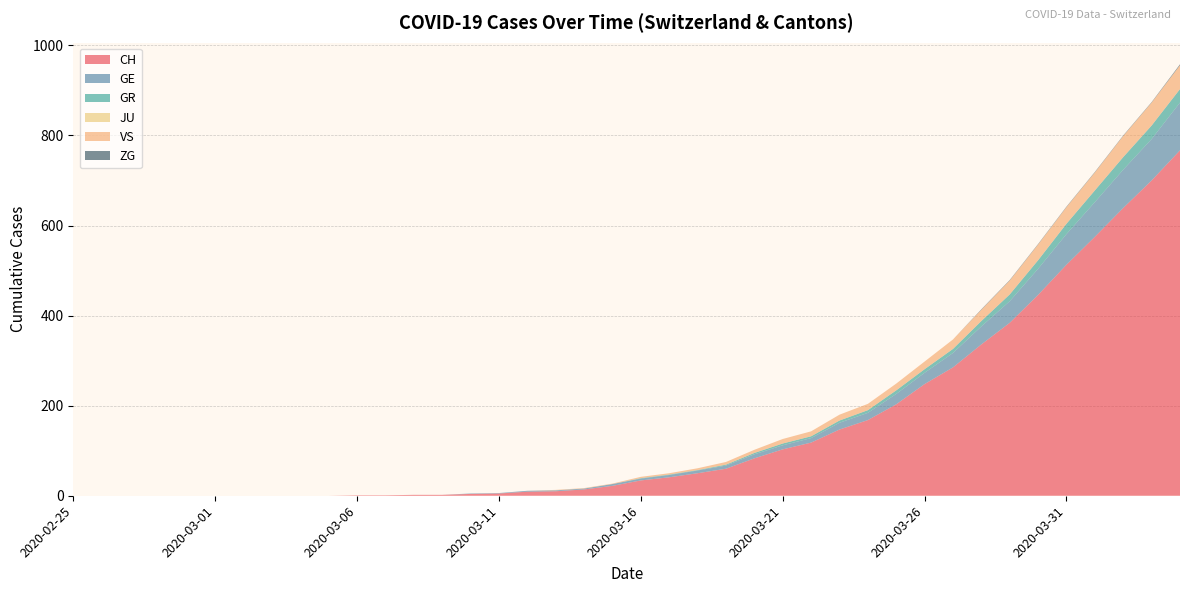

Reading right to left, list all the values displayed in this chart.

CH: 2020-04-04=767	2020-04-03=700	2020-04-02=639	2020-04-01=575	2020-03-31=513	2020-03-30=446	2020-03-29=384	2020-03-28=336	2020-03-27=285	2020-03-26=248	2020-03-25=203	2020-03-24=168	2020-03-23=147	2020-03-22=118	2020-03-21=103	2020-03-20=83	2020-03-19=60	2020-03-18=50	2020-03-17=41	2020-03-16=34	2020-03-15=22	2020-03-14=14	2020-03-13=10	2020-03-12=9	2020-03-11=5	2020-03-10=4	2020-03-09=2	2020-03-08=2	2020-03-07=1	2020-03-06=1	2020-03-05=0	2020-03-04=0	2020-03-03=0	2020-03-02=0	2020-03-01=0	2020-02-29=0	2020-02-28=0	2020-02-27=0	2020-02-26=0	2020-02-25=0
GE: 2020-04-04=106	2020-04-03=92	2020-04-02=85	2020-04-01=77	2020-03-31=68	2020-03-30=58	2020-03-29=48	2020-03-28=40	2020-03-27=32	2020-03-26=25	2020-03-25=23	2020-03-24=16	2020-03-23=15	2020-03-22=10	2020-03-21=9	2020-03-20=9	2020-03-19=7	2020-03-18=6	2020-03-17=5	2020-03-16=4	2020-03-15=4	2020-03-14=2	2020-03-13=2	2020-03-12=2	2020-03-11=1	2020-03-10=1	2020-03-09=0	2020-03-08=0	2020-03-07=0	2020-03-06=0	2020-03-05=0	2020-03-04=0	2020-03-03=0	2020-03-02=0	2020-03-01=0	2020-02-29=0	2020-02-28=0	2020-02-27=0	2020-02-26=0	2020-02-25=0
GR: 2020-04-04=30	2020-04-03=30	2020-04-02=28	2020-04-01=26	2020-03-31=23	2020-03-30=19	2020-03-29=15	2020-03-28=12	2020-03-27=9	2020-03-26=8	2020-03-25=8	2020-03-24=6	2020-03-23=5	2020-03-22=4	2020-03-21=4	2020-03-20=3	2020-03-19=2	2020-03-18=1	2020-03-17=1	2020-03-16=1	2020-03-15=0	2020-03-14=0	2020-03-13=0	2020-03-12=0	2020-03-11=0	2020-03-10=0	2020-03-09=0	2020-03-08=0	2020-03-07=0	2020-03-06=0	2020-03-05=0	2020-03-04=0	2020-03-03=0	2020-03-02=0	2020-03-01=0	2020-02-29=0	2020-02-28=0	2020-02-27=0	2020-02-26=0	2020-02-25=0
JU: 2020-04-04=0	2020-04-03=0	2020-04-02=0	2020-04-01=0	2020-03-31=0	2020-03-30=0	2020-03-29=0	2020-03-28=0	2020-03-27=0	2020-03-26=0	2020-03-25=0	2020-03-24=0	2020-03-23=0	2020-03-22=0	2020-03-21=0	2020-03-20=0	2020-03-19=0	2020-03-18=0	2020-03-17=0	2020-03-16=0	2020-03-15=0	2020-03-14=0	2020-03-13=0	2020-03-12=0	2020-03-11=0	2020-03-10=0	2020-03-09=0	2020-03-08=0	2020-03-07=0	2020-03-06=0	2020-03-05=0	2020-03-04=0	2020-03-03=0	2020-03-02=0	2020-03-01=0	2020-02-29=0	2020-02-28=0	2020-02-27=0	2020-02-26=0	2020-02-25=0
VS: 2020-04-04=53	2020-04-03=51	2020-04-02=47	2020-04-01=40	2020-03-31=37	2020-03-30=35	2020-03-29=31	2020-03-28=25	2020-03-27=21	2020-03-26=17	2020-03-25=15	2020-03-24=14	2020-03-23=13	2020-03-22=11	2020-03-21=10	2020-03-20=7	2020-03-19=6	2020-03-18=4	2020-03-17=3	2020-03-16=3	2020-03-15=1	2020-03-14=1	2020-03-13=1	2020-03-12=0	2020-03-11=0	2020-03-10=0	2020-03-09=0	2020-03-08=0	2020-03-07=0	2020-03-06=0	2020-03-05=0	2020-03-04=0	2020-03-03=0	2020-03-02=0	2020-03-01=0	2020-02-29=0	2020-02-28=0	2020-02-27=0	2020-02-26=0	2020-02-25=0
ZG: 2020-04-04=2	2020-04-03=1	2020-04-02=1	2020-04-01=1	2020-03-31=1	2020-03-30=1	2020-03-29=1	2020-03-28=1	2020-03-27=0	2020-03-26=0	2020-03-25=0	2020-03-24=0	2020-03-23=0	2020-03-22=0	2020-03-21=0	2020-03-20=0	2020-03-19=0	2020-03-18=0	2020-03-17=0	2020-03-16=0	2020-03-15=0	2020-03-14=0	2020-03-13=0	2020-03-12=0	2020-03-11=0	2020-03-10=0	2020-03-09=0	2020-03-08=0	2020-03-07=0	2020-03-06=0	2020-03-05=0	2020-03-04=0	2020-03-03=0	2020-03-02=0	2020-03-01=0	2020-02-29=0	2020-02-28=0	2020-02-27=0	2020-02-26=0	2020-02-25=0